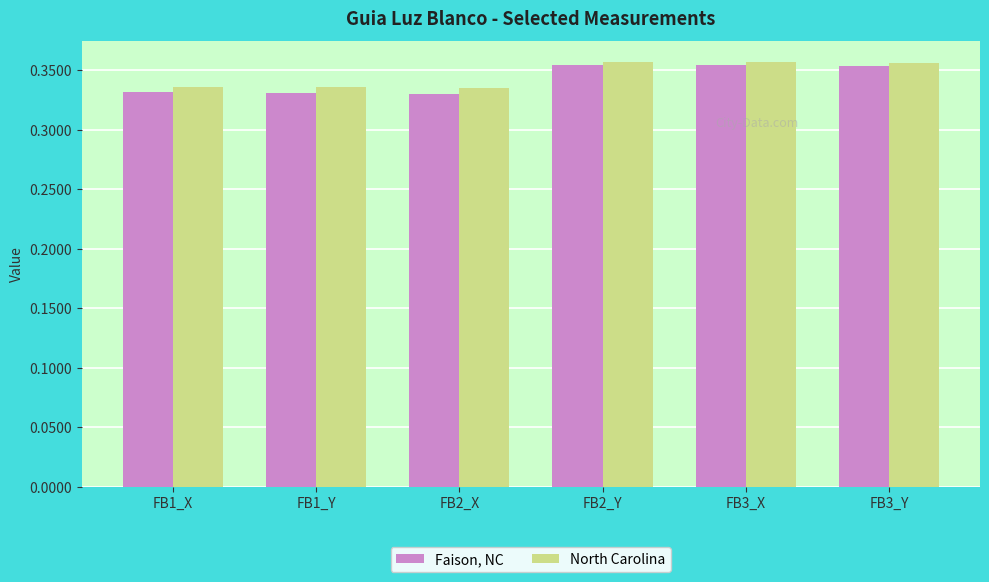

Is it true that Faison, NC equals 0.6 at FB3_Y?

False